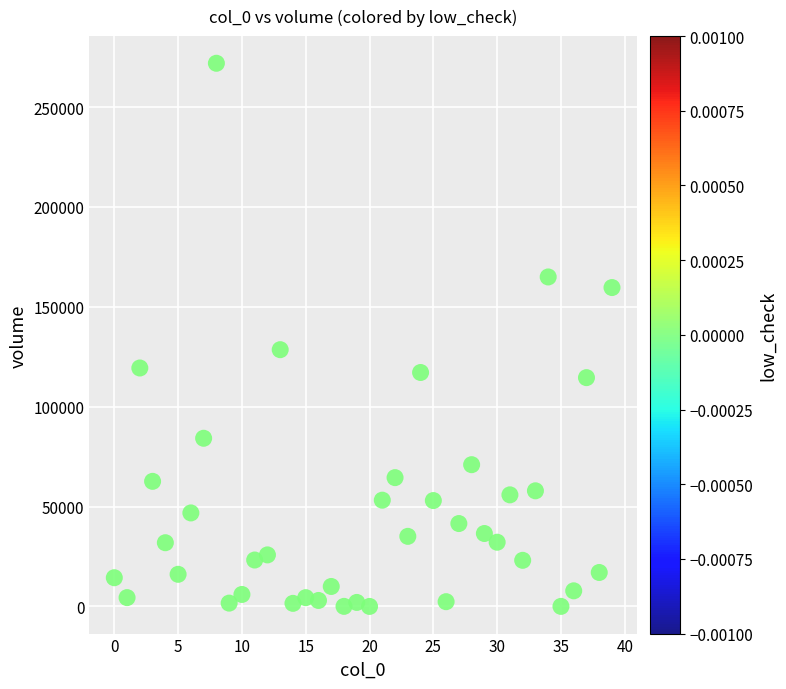

What Y value in the scatter plot is closest to 135952?

128526.7